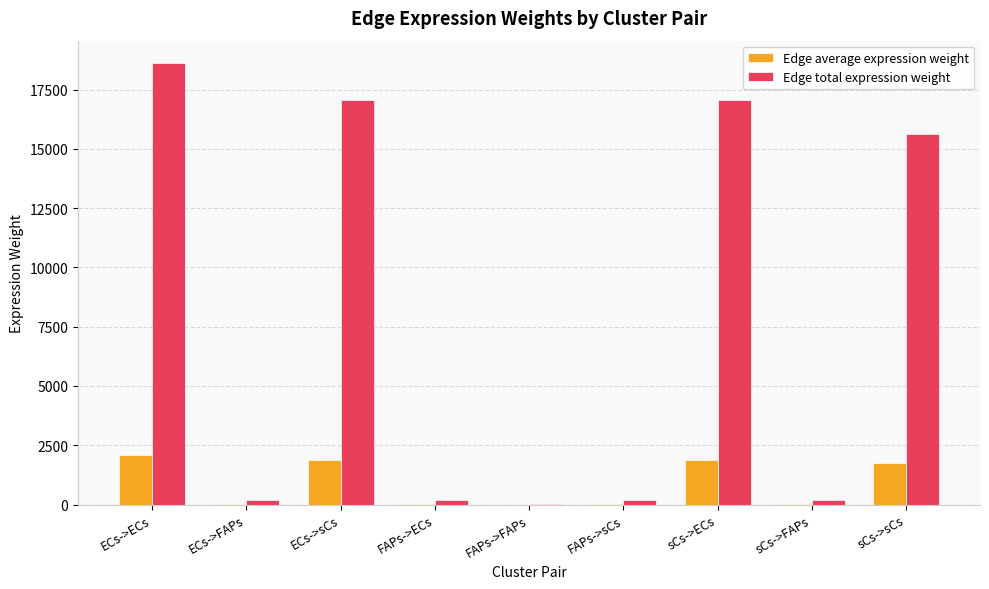

At which label is Edge average expression weight closest to 1035?

sCs->sCs